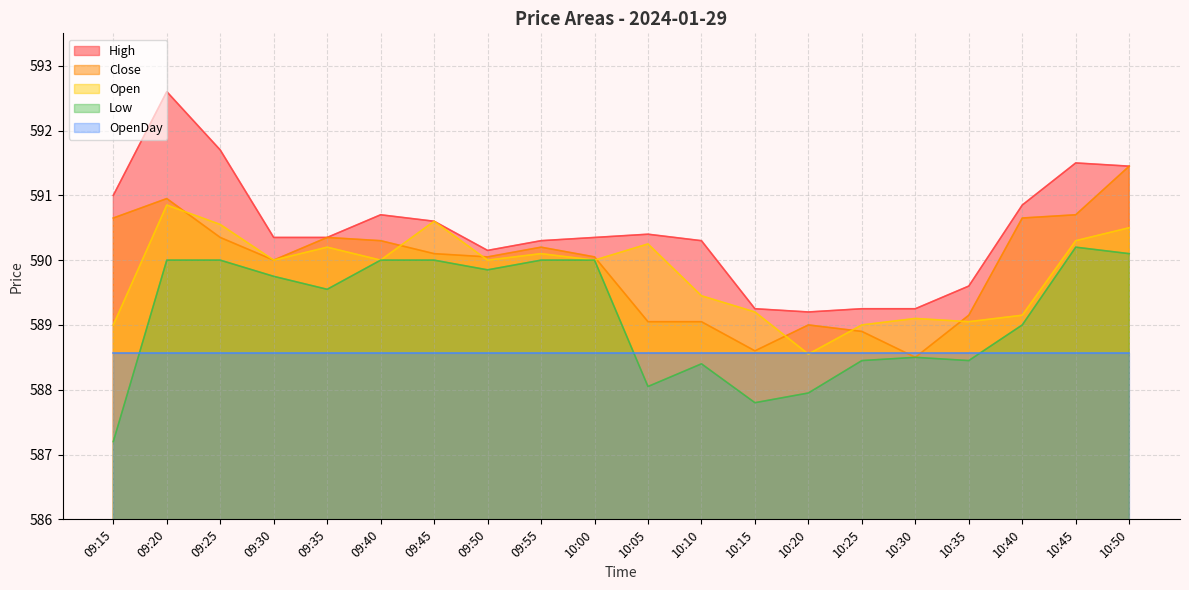

What is the sum of the Close values at 10:15 and 10:00?

1178.7